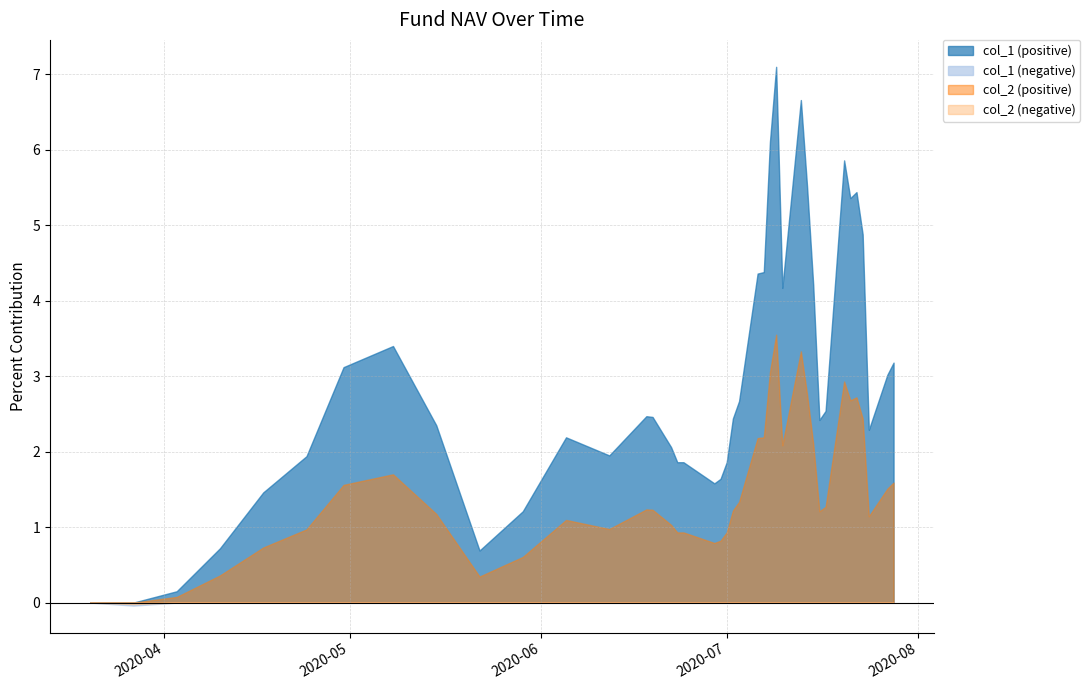

True or false: col_2 has a value of 0.7 at 34.

False